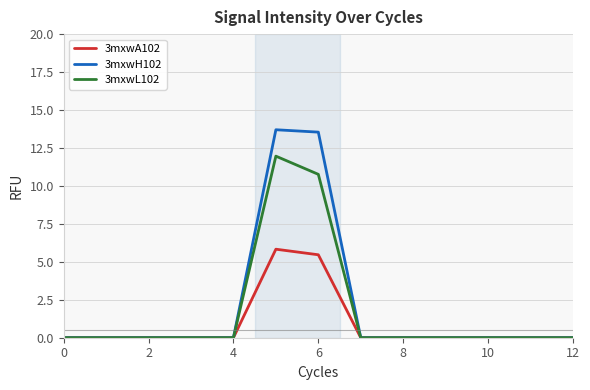

Reading left to right, extract all data points from this chart.

3mxwA102: 0.0	0.0	0.0	0.0	0.0	5.8	5.5	0.0	0.0	0.0	0.0	0.0	0.0
3mxwH102: 0.0	0.0	0.0	0.0	0.0	13.7	13.5	0.0	0.0	0.0	0.0	0.0	0.0
3mxwL102: 0.0	0.0	0.0	0.0	0.0	12.0	10.8	0.0	0.0	0.0	0.0	0.0	0.0